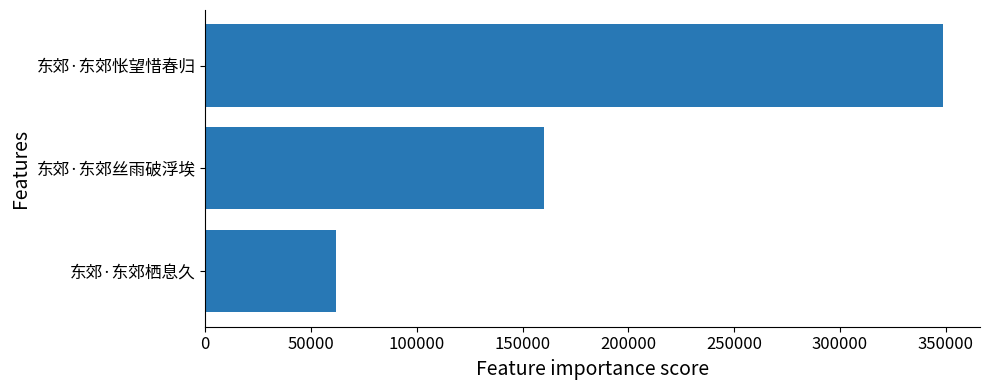

Reading bottom to top, transcribe all the data shown in this chart.

61602	159938	348809